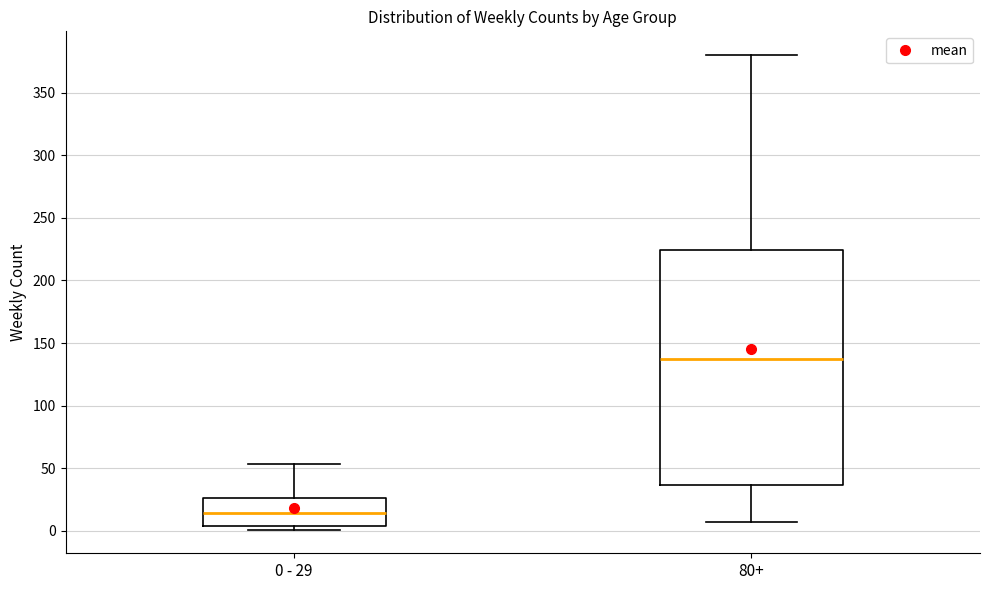

Reading left to right, transcribe this box plot: for each box, give where its median line is, the range the box spans, and where its two whiskers end, as read against the y-axis. The values are not printed on the chart, so give them approximately, as read against the axis.

0 - 29: median 15, box 5 to 25, whiskers 0 to 55
80+: median 135, box 35 to 225, whiskers 5 to 380